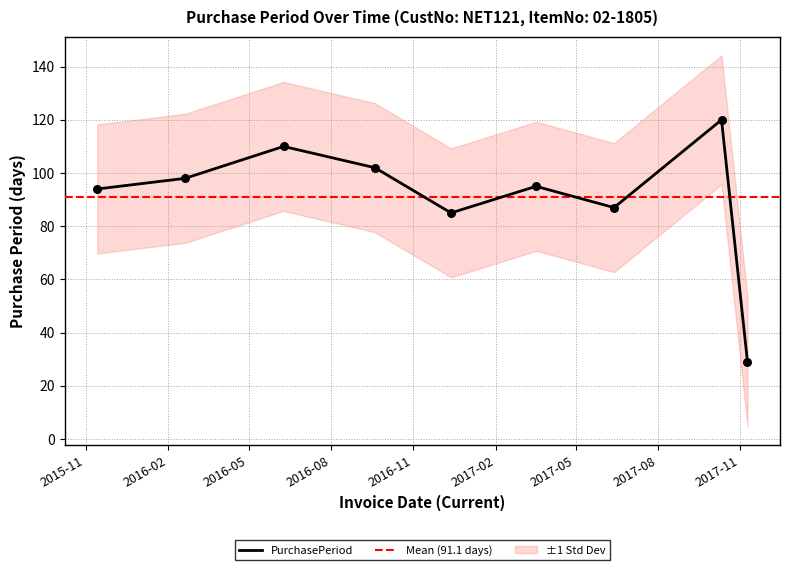

What is the change in value from 2016-12-13 to 2017-06-13?

+2